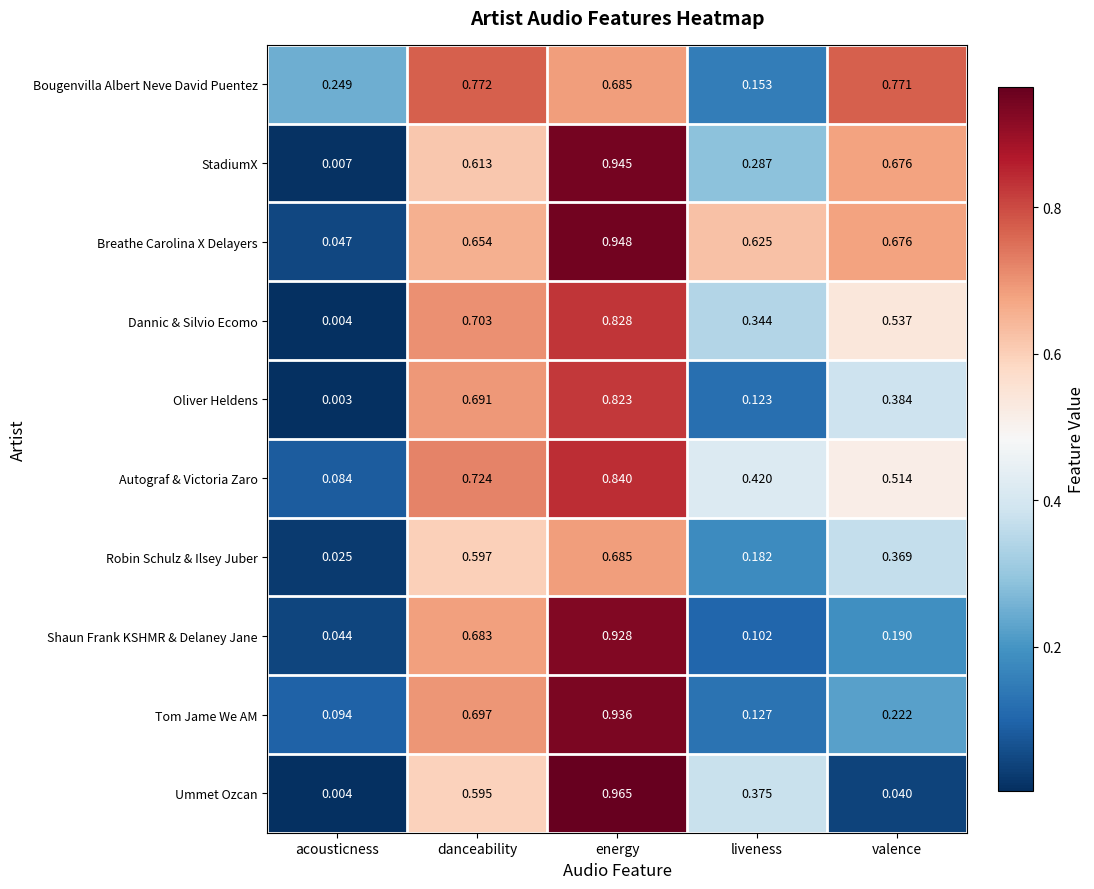

Where is Bougenvilla Albert Neve David Puentez nearest to the value 0?

liveness